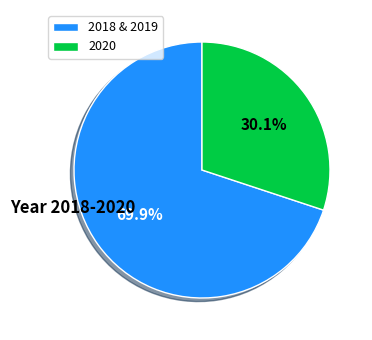

Is 2018 & 2019 the majority of the pie?

Yes